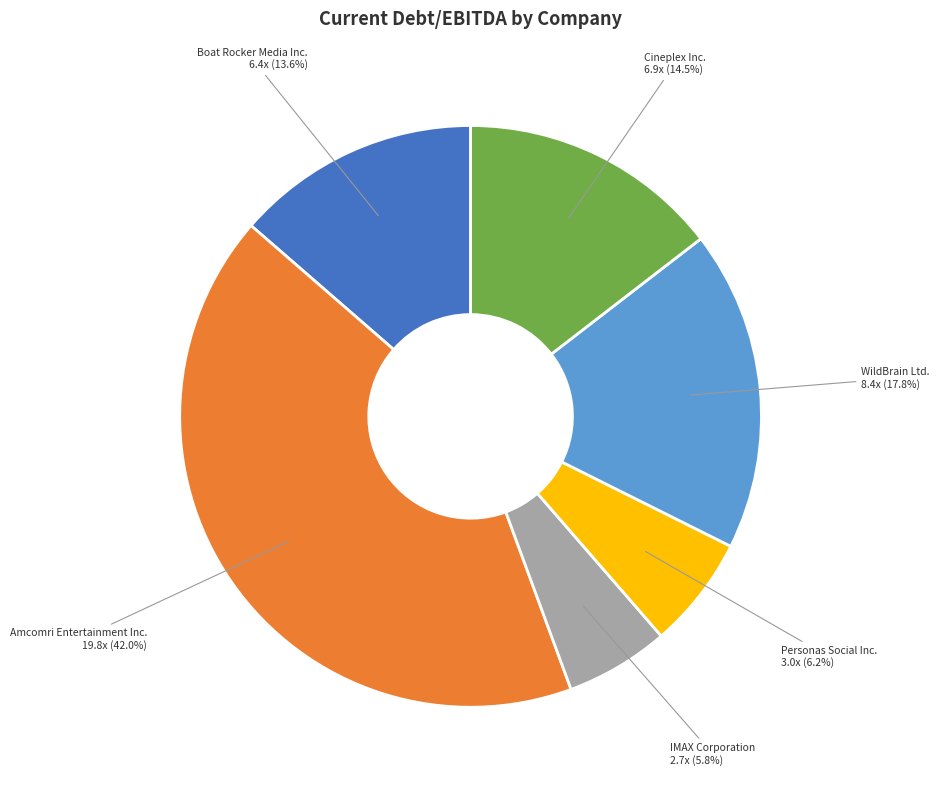

Is there any slice that represents more than half of the pie?

No